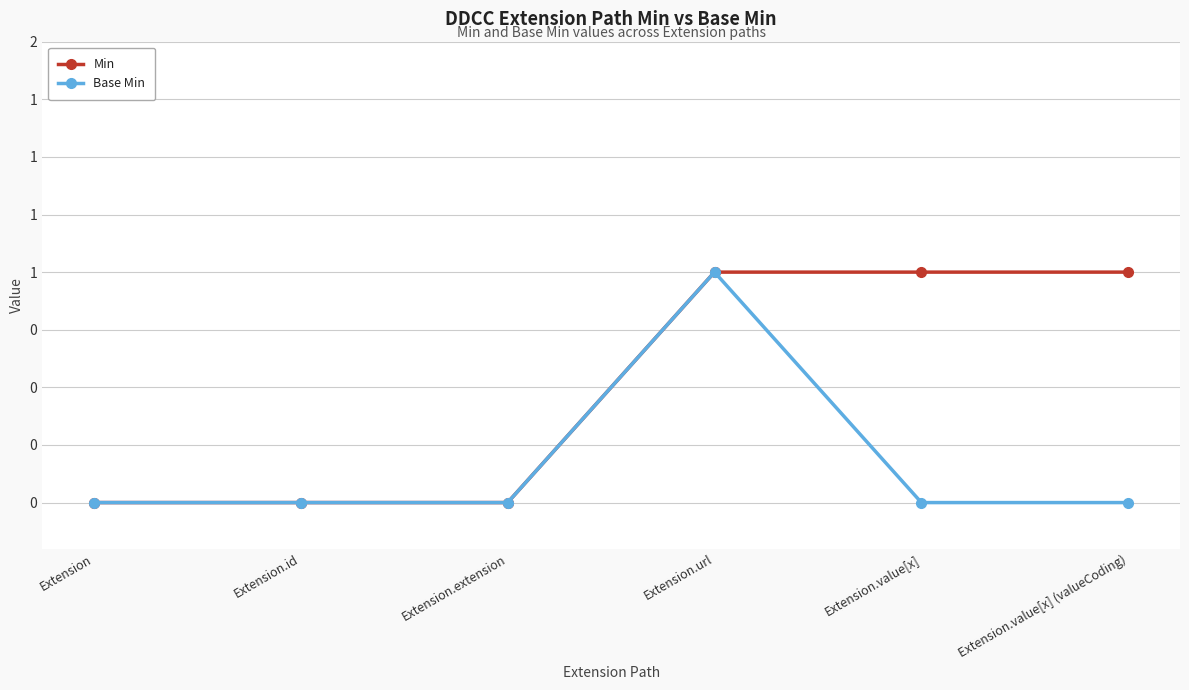

True or false: Base Min and Min cross at least once.

False